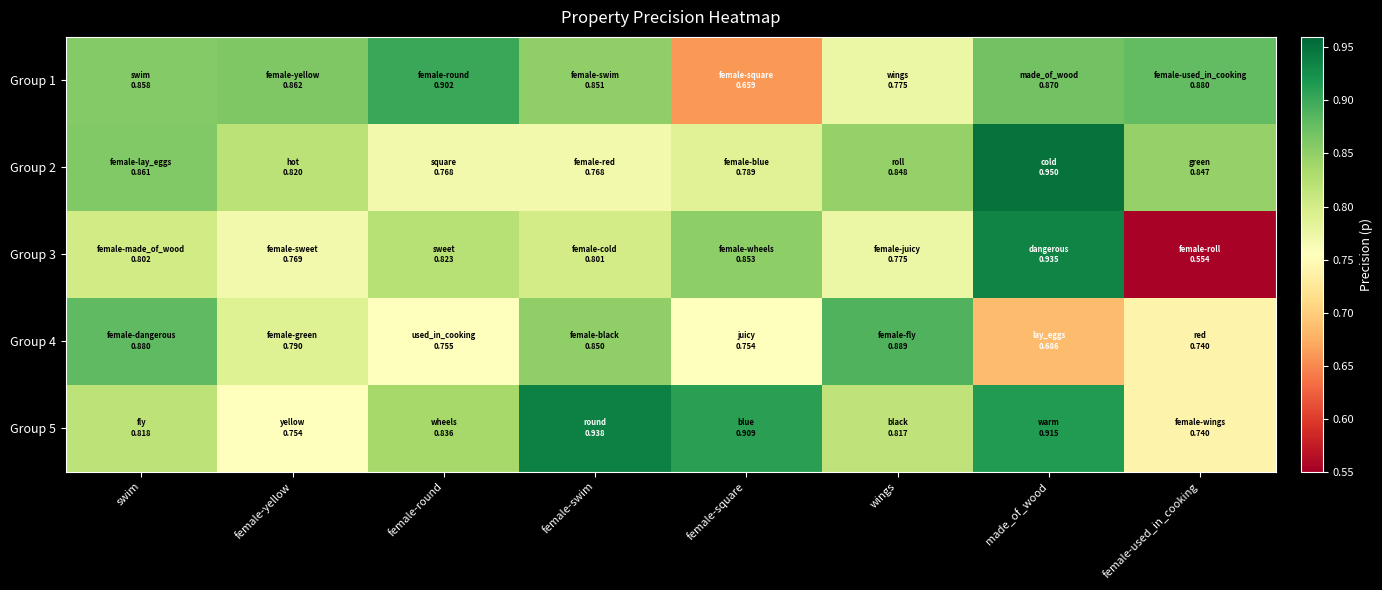

Reading left to right, extract all data points from this chart.

Group 1: swim=0.9	female-yellow=0.9	female-round=0.9	female-swim=0.9	female-square=0.7	wings=0.8	made_of_wood=0.9	female-used_in_cooking=0.9
Group 2: swim=0.9	female-yellow=0.8	female-round=0.8	female-swim=0.8	female-square=0.8	wings=0.8	made_of_wood=0.9	female-used_in_cooking=0.8
Group 3: swim=0.8	female-yellow=0.8	female-round=0.8	female-swim=0.8	female-square=0.9	wings=0.8	made_of_wood=0.9	female-used_in_cooking=0.6
Group 4: swim=0.9	female-yellow=0.8	female-round=0.8	female-swim=0.8	female-square=0.8	wings=0.9	made_of_wood=0.7	female-used_in_cooking=0.7
Group 5: swim=0.8	female-yellow=0.8	female-round=0.8	female-swim=0.9	female-square=0.9	wings=0.8	made_of_wood=0.9	female-used_in_cooking=0.7